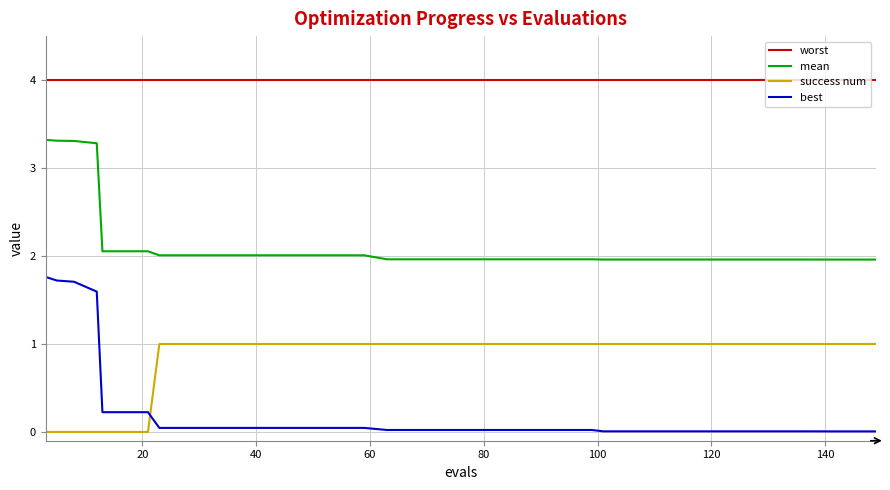

What is the minimum value for mean?

2.0